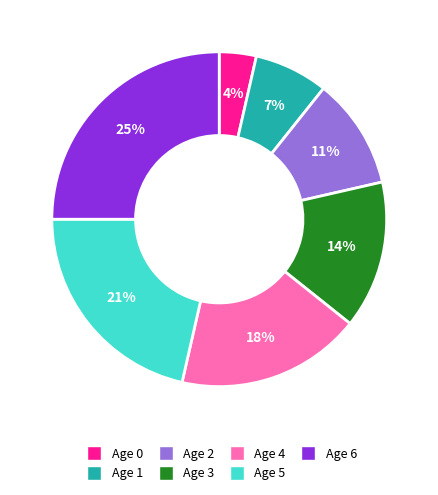

Is Age 6 the majority of the pie?

No